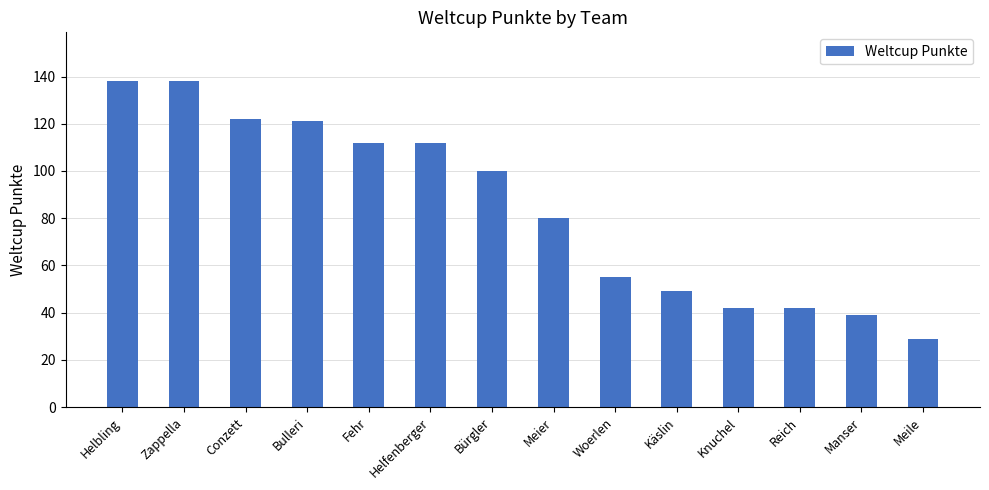

How many series are shown in this chart?

1